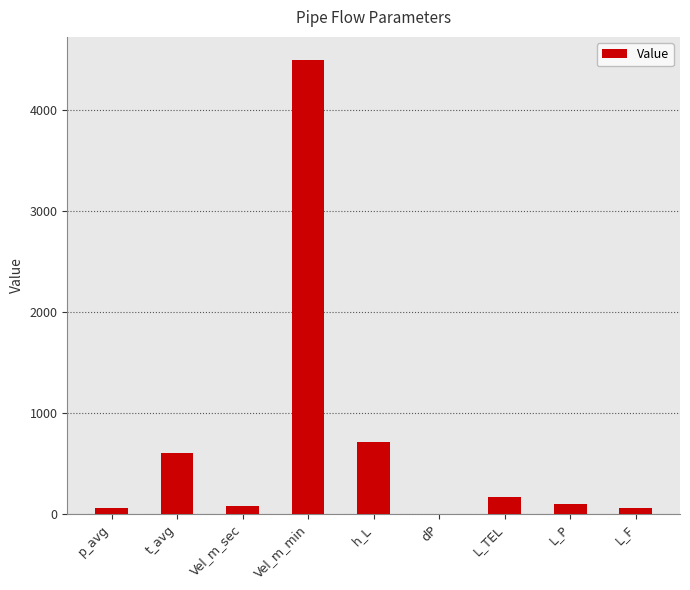

What is the change in value from Vel_m_sec to L_TEL?

+87.0